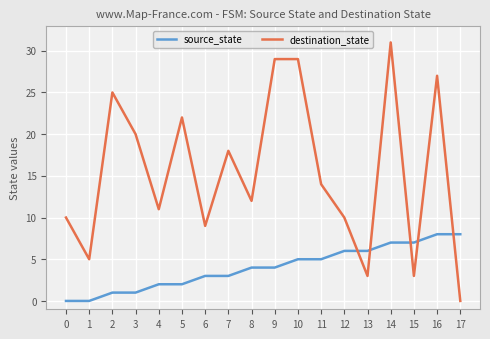

What value does the destination_state series have at 8, to the nearest 5?

10